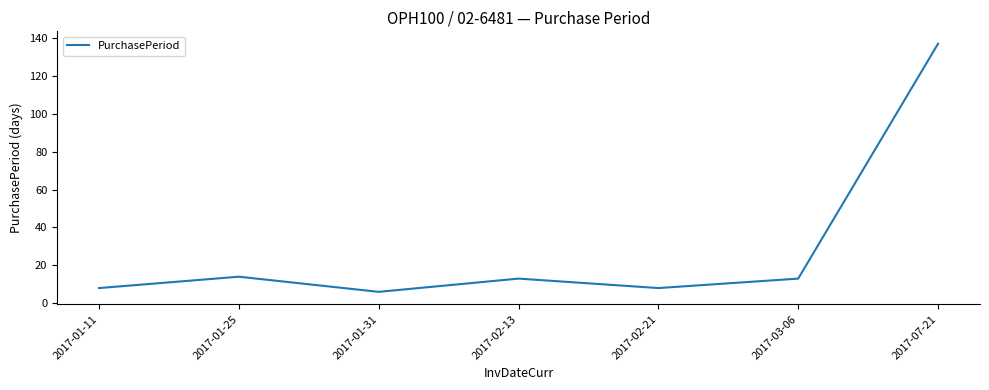

Is it true that the value at 2017-01-11 is 2?

False